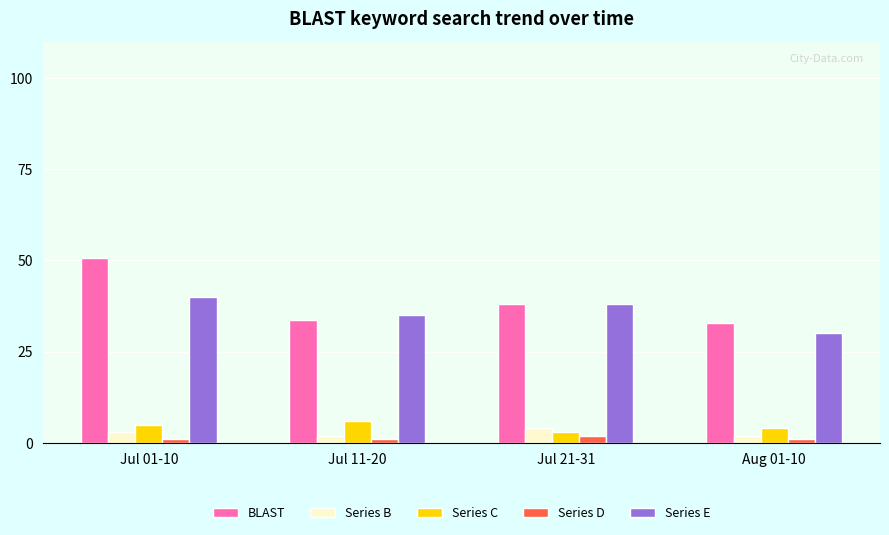

The Series B series shows 2.0 at Aug 01-10. True or false?

True